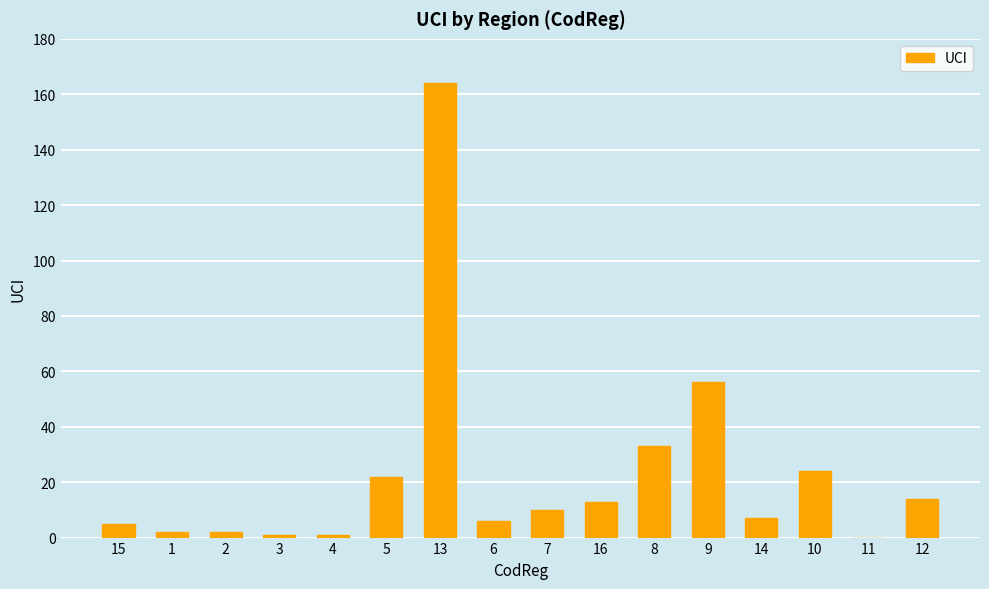

What is the change in value from 14 to 12?

+7